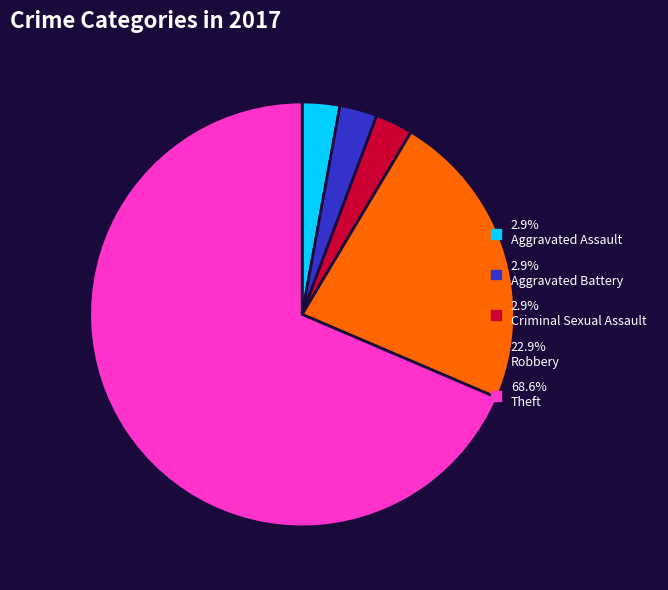

Count the number of slices in the pie.

5